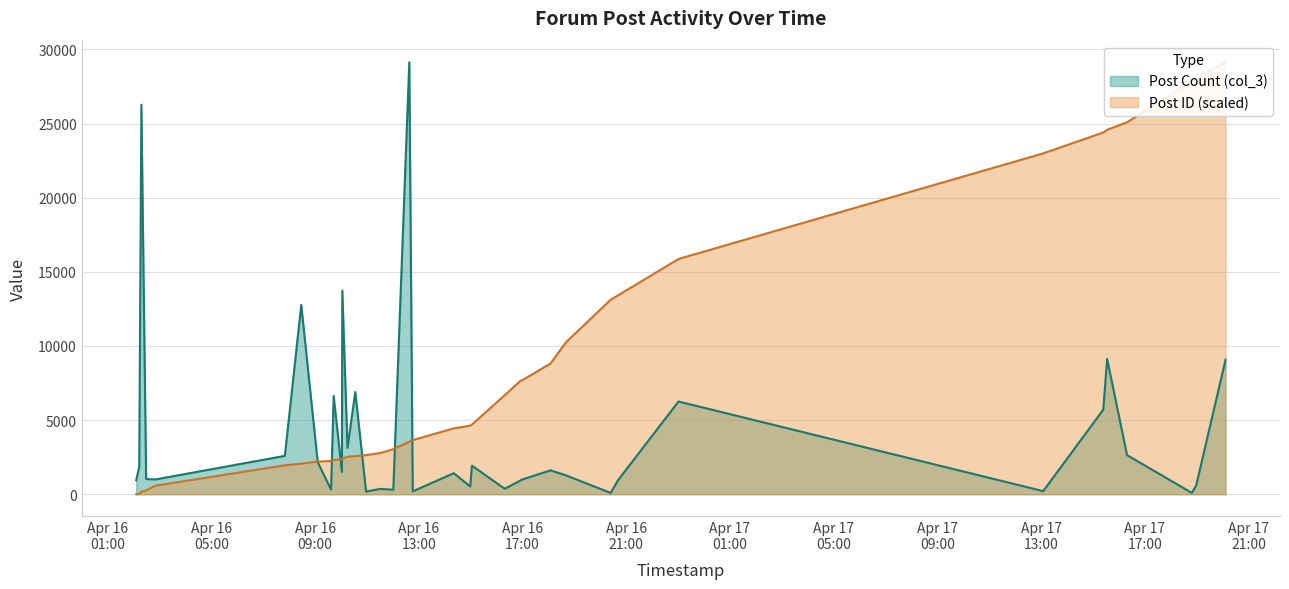

List the series in order of their peak value, lowest first.

Post ID (scaled), Post Count (col_3)